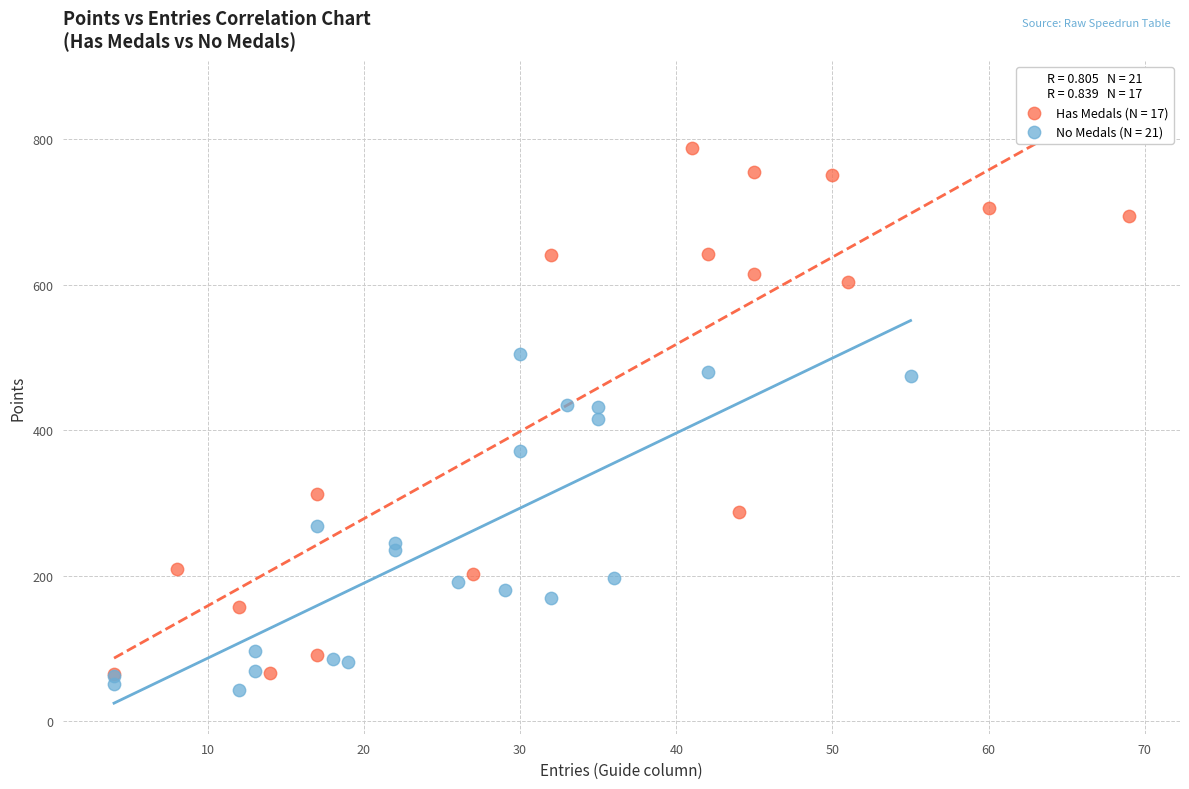

Which series has the widest spread of Y values?

Has Medals (N = 17)